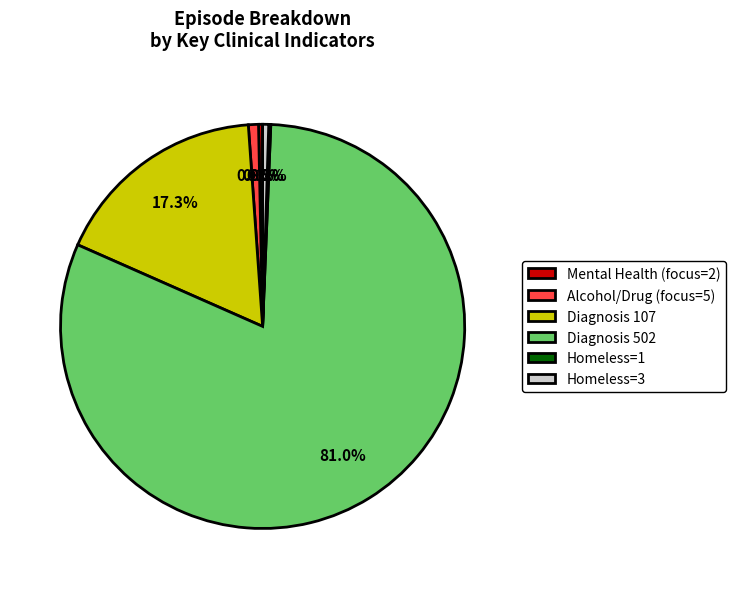

To the nearest percent, what is the average slice percentage?

17%